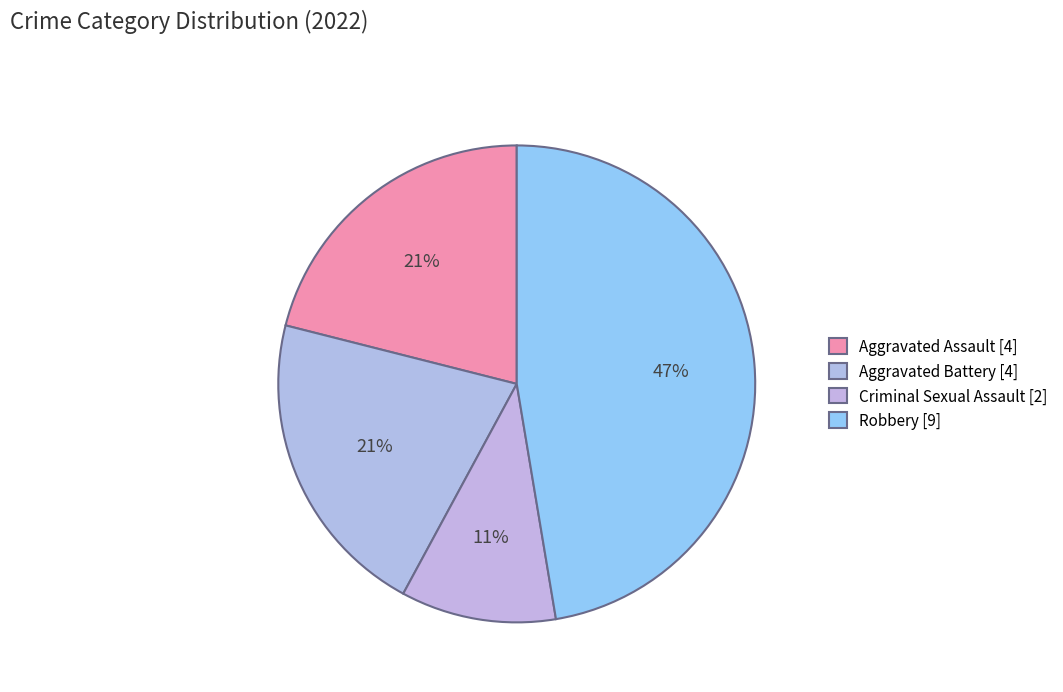

To the nearest percent, what is the average slice percentage?

25%